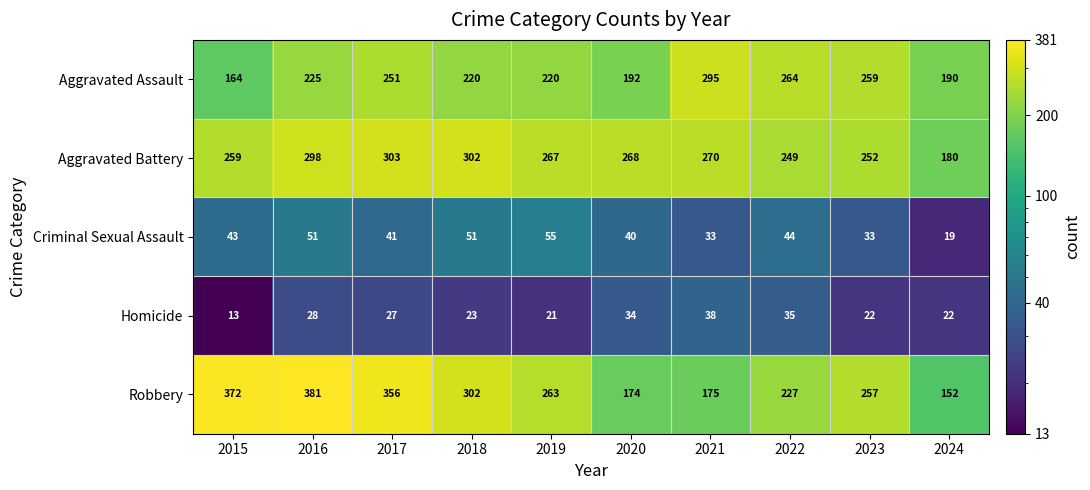

What is the difference between the maximum and minimum values in the Robbery series?

229